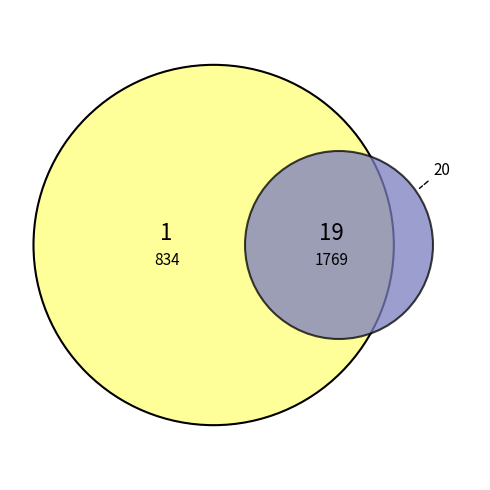

Which has a higher value, 1769 or 834?

1769